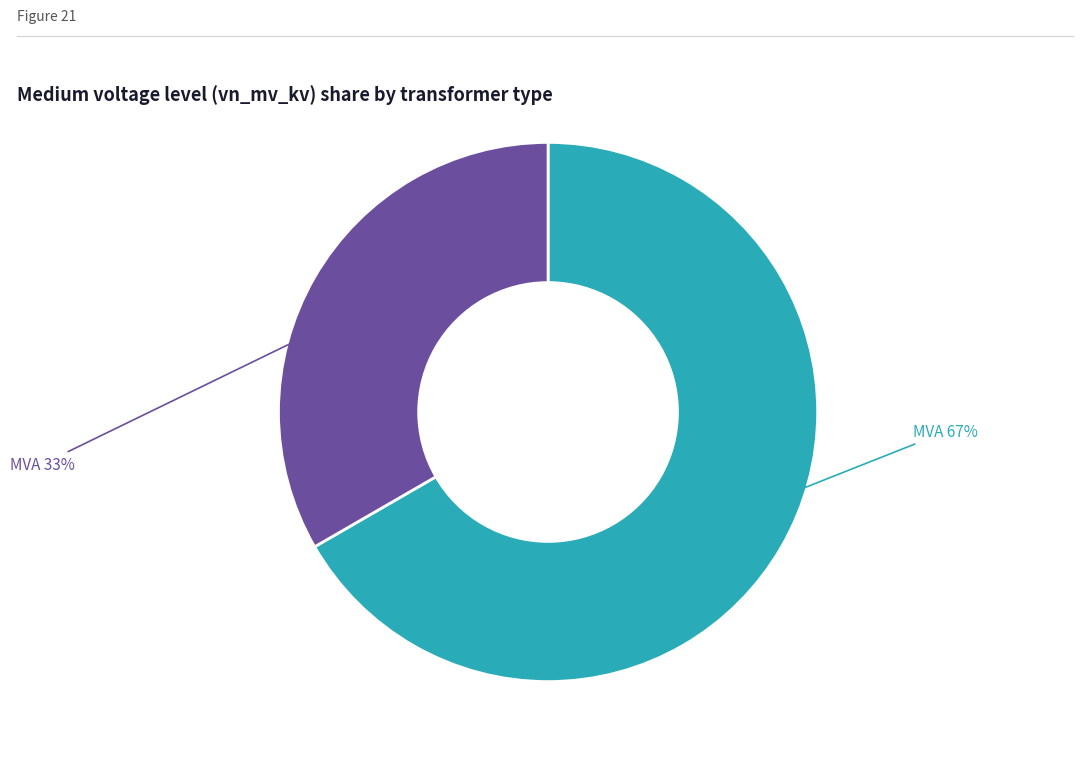

To the nearest percent, what is the average slice percentage?

50%